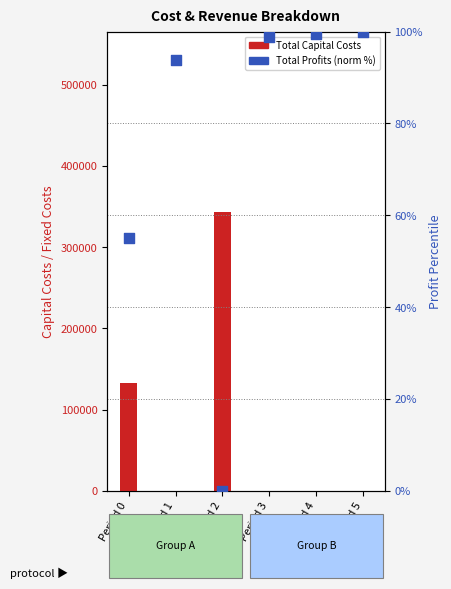

What is the total value across all series at Period 4?

99.4